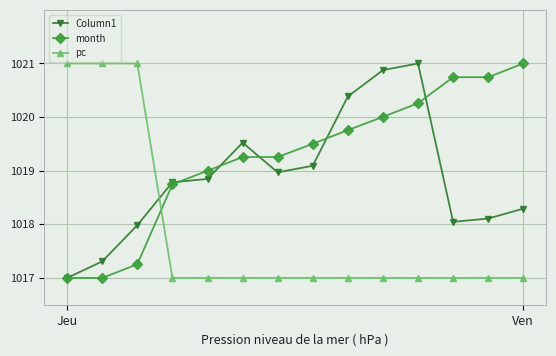

List the series in order of their overall mean, lowest first.

pc, Column1, month